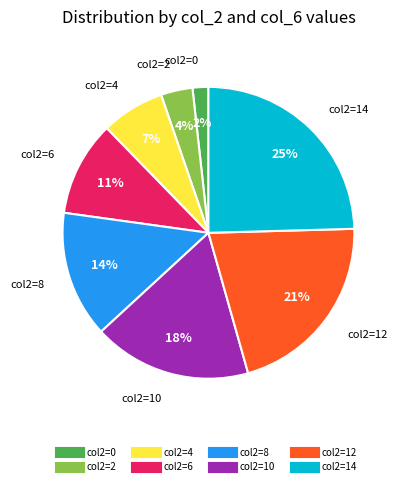

How many slices are in this pie chart?

8